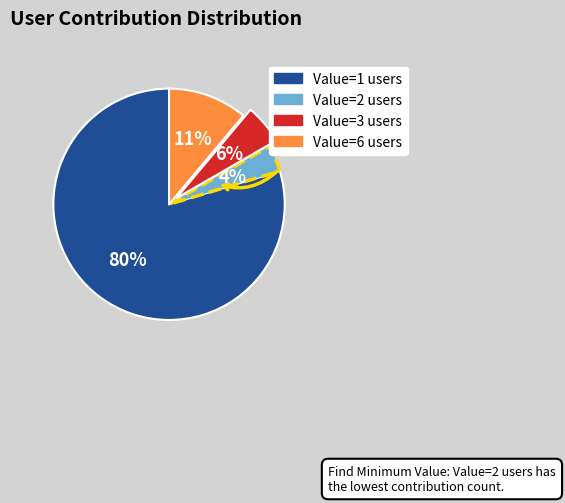

Which category has the biggest portion of the pie?

Value=1 users